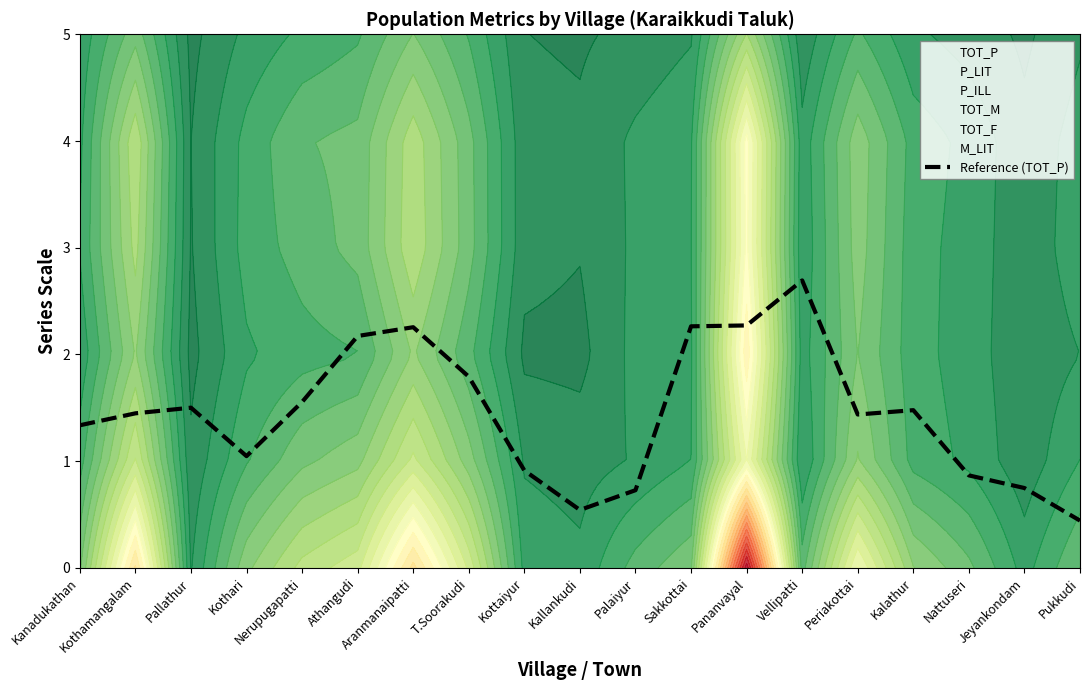

Rank the categories by value from highest to lowest.

Vellipatti, Pananvayal, Sakkottai, Aranmanaipatti, Athangudi, T.Soorakudi, Nerupugapatti, Pallathur, Kalathur, Kothamangalam, Periakottai, Kanadukathan, Kothari, Kottaiyur, Nattuseri, Jeyankondam, Palaiyur, Kallankudi, Pukkudi